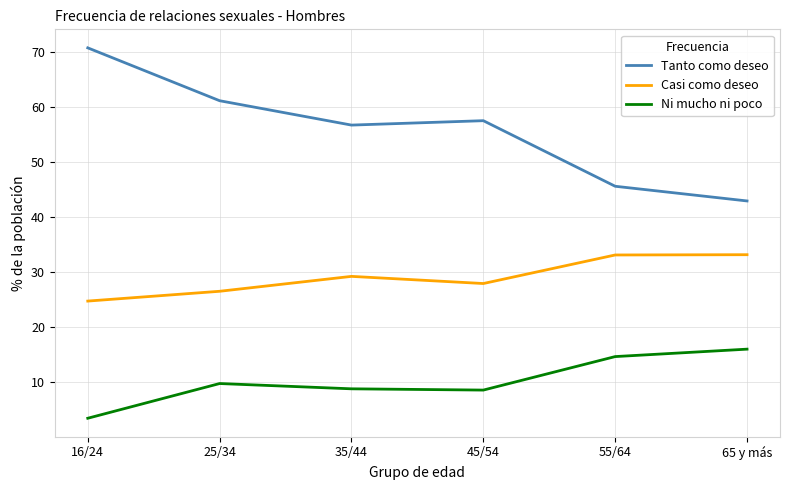

How many interior local peaks does the Ni mucho ni poco series have?

1